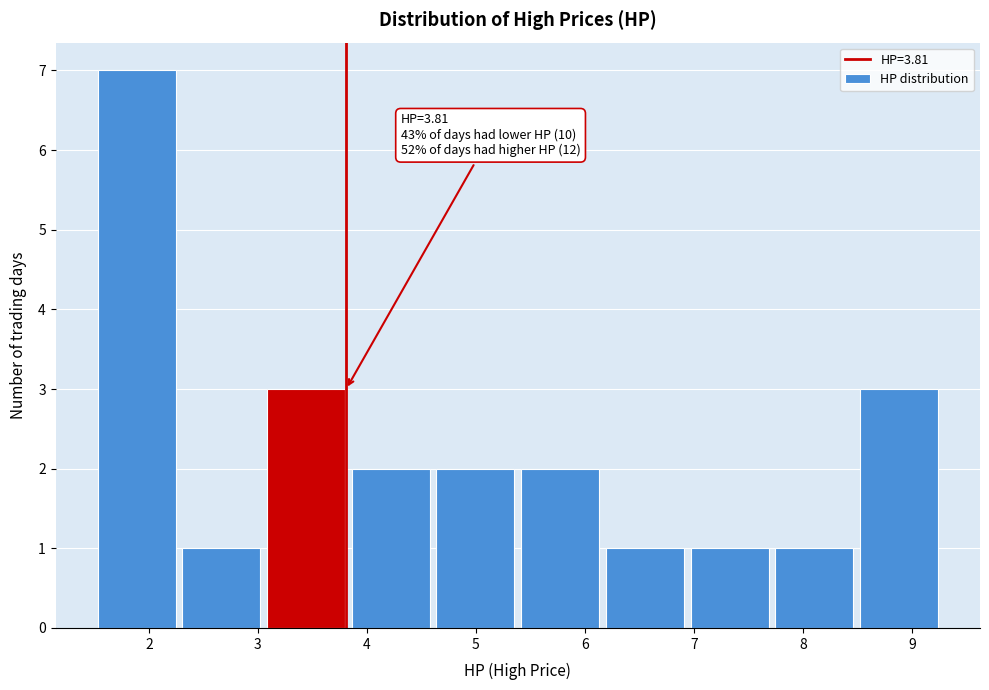

Over which range of the x-axis is the bar tallest?

1.5 to 2.3